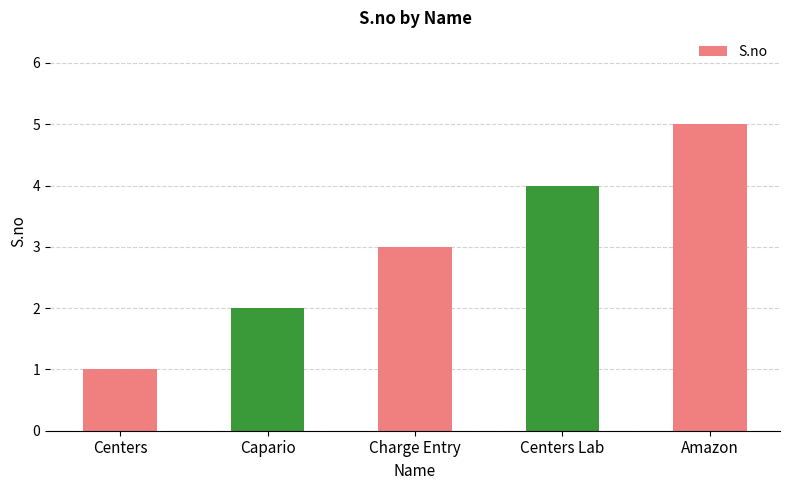

How many values are between 2 and 4?

3